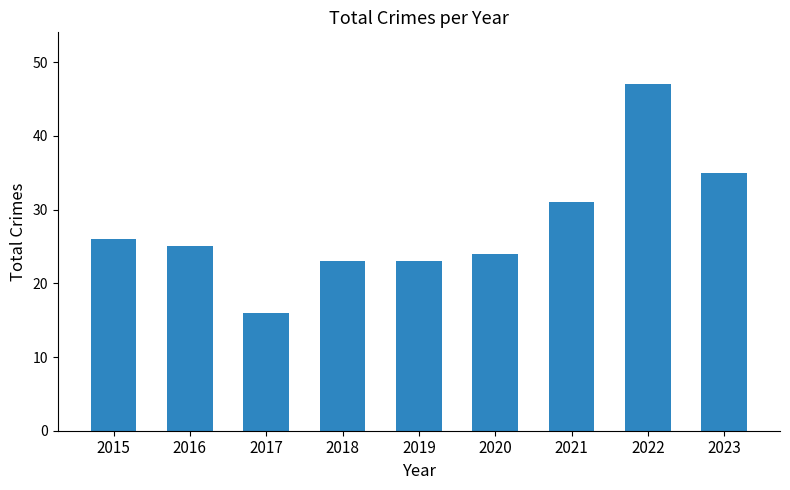

Reading right to left, list all the values displayed in this chart.

35	47	31	24	23	23	16	25	26